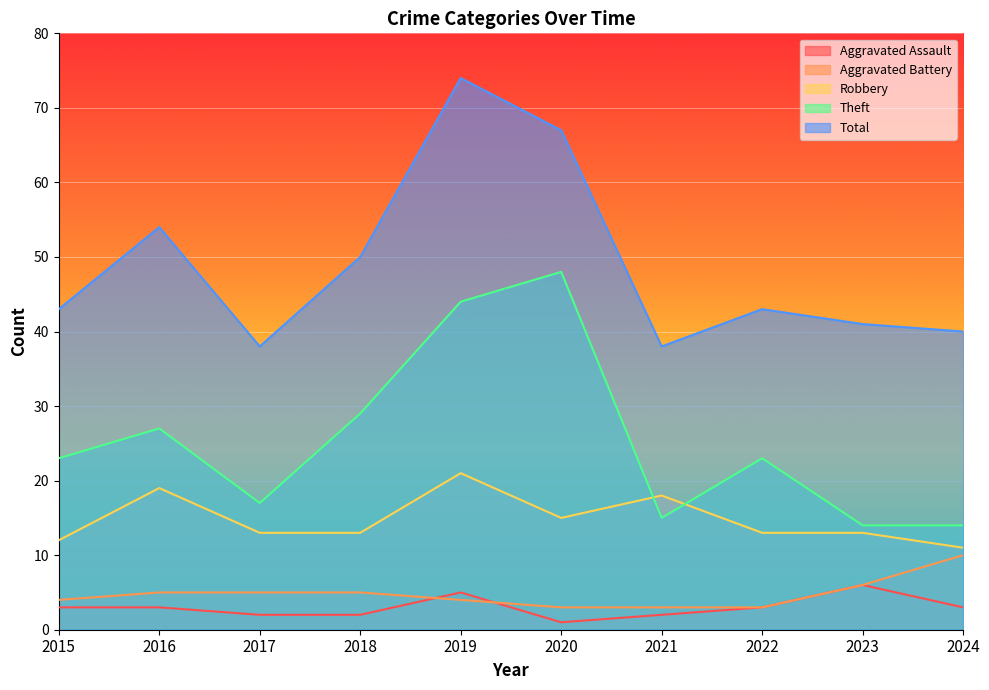

True or false: Theft has a value of 22 at 2024.

False